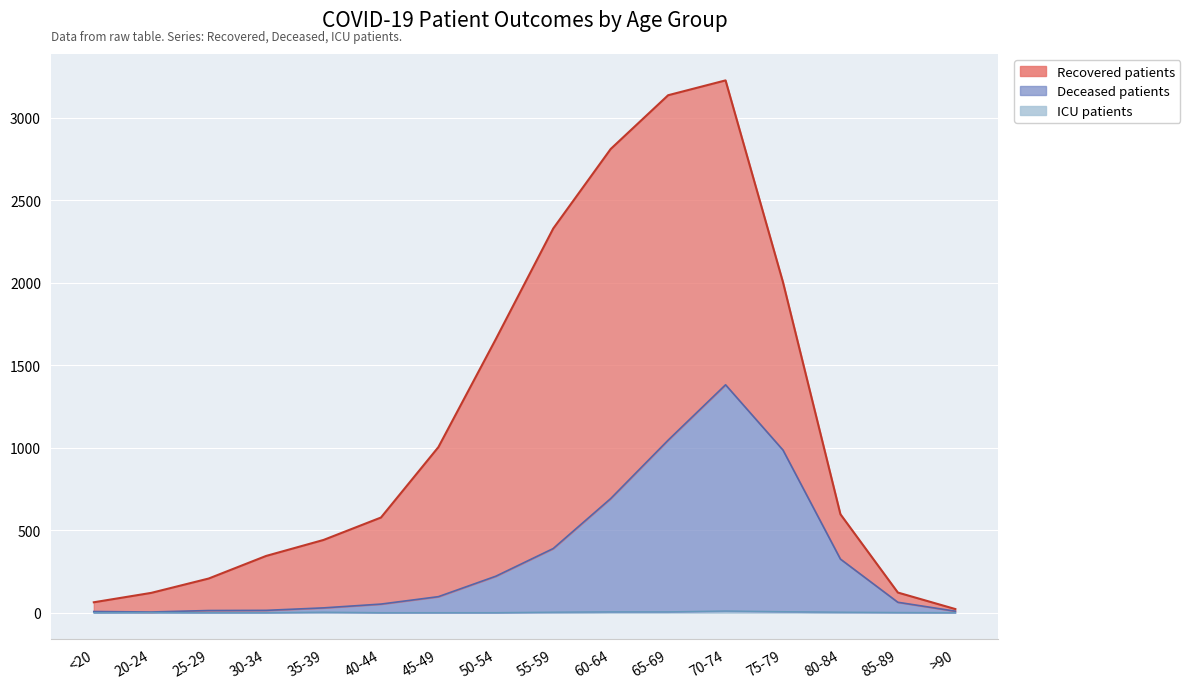

At which category is the sum across all series the highest?

70-74